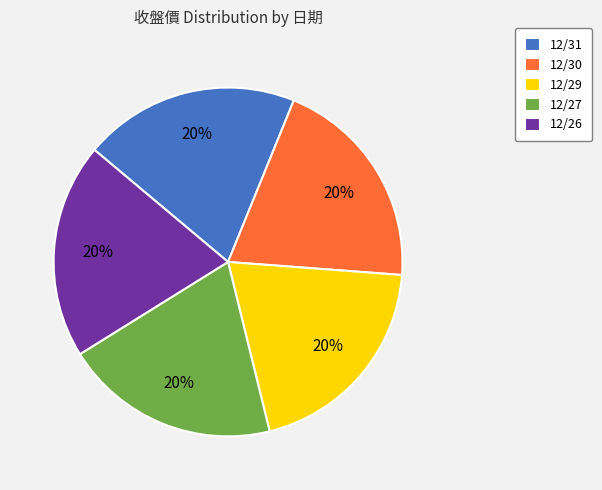

What percentage is the 12/29 slice, to the nearest percent?

20%